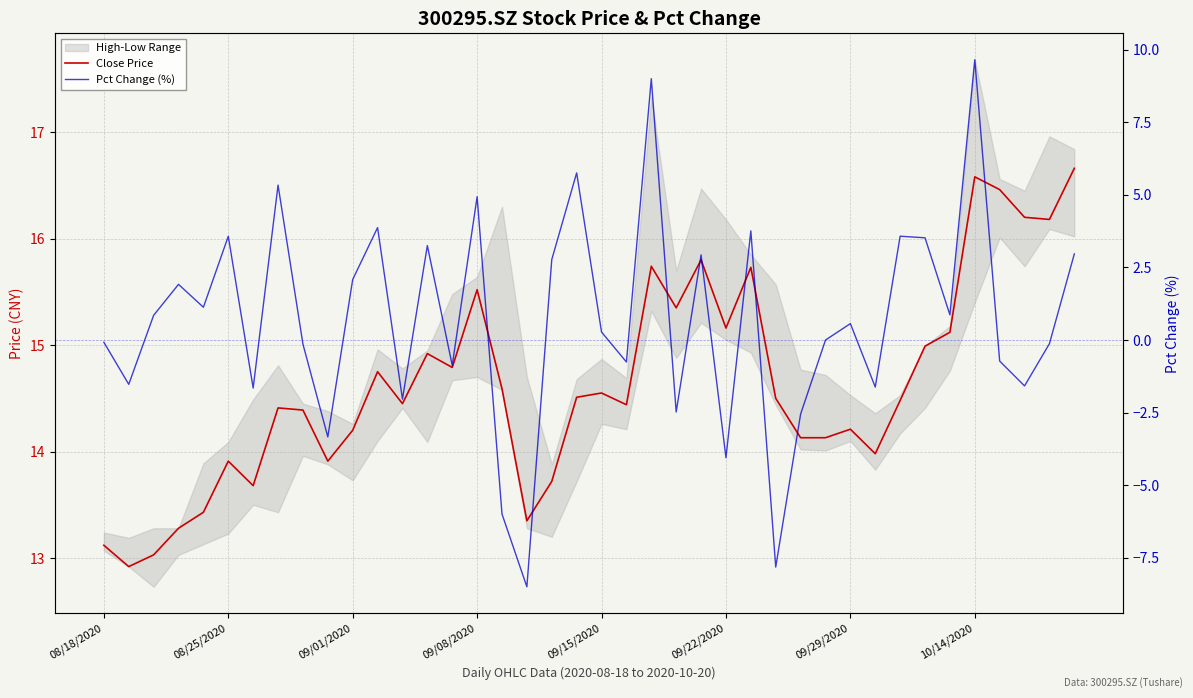

What is the spread (max minus min) of values at 09/15/2020?

14.3